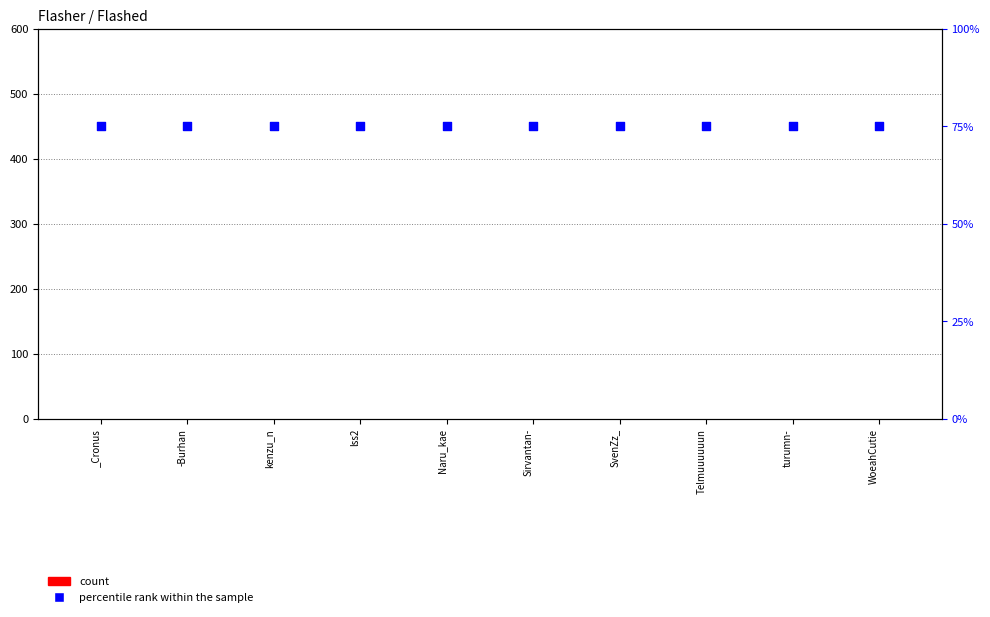

What is the total value across all series at turumn-?

75